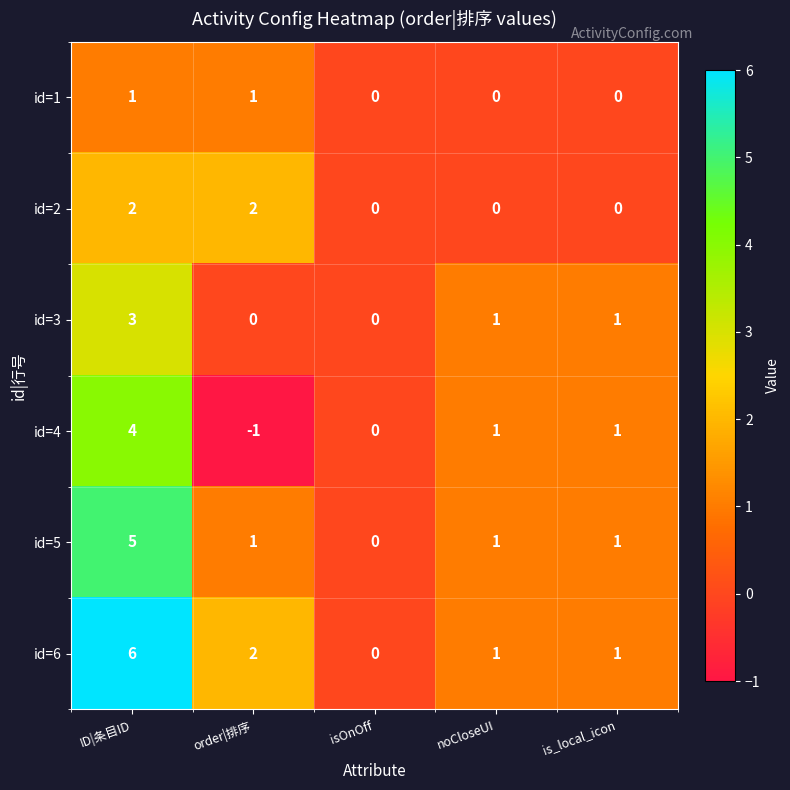

What is the smallest value displayed?

-1